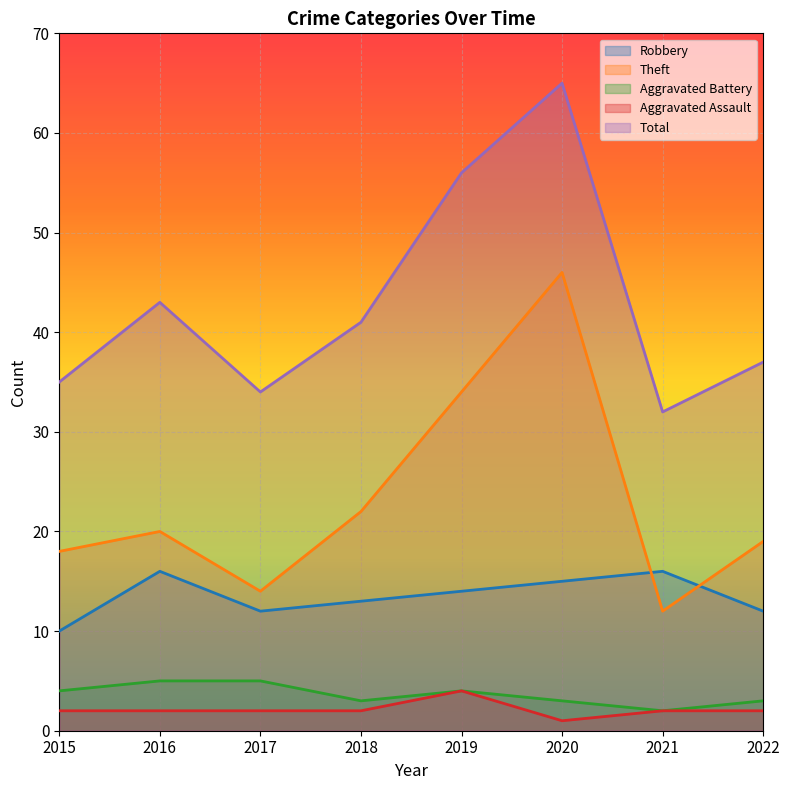

Reading right to left, transcribe all the data shown in this chart.

Robbery: 12	16	15	14	13	12	16	10
Theft: 19	12	46	34	22	14	20	18
Aggravated Battery: 3	2	3	4	3	5	5	4
Aggravated Assault: 2	2	1	4	2	2	2	2
Total: 37	32	65	56	41	34	43	35